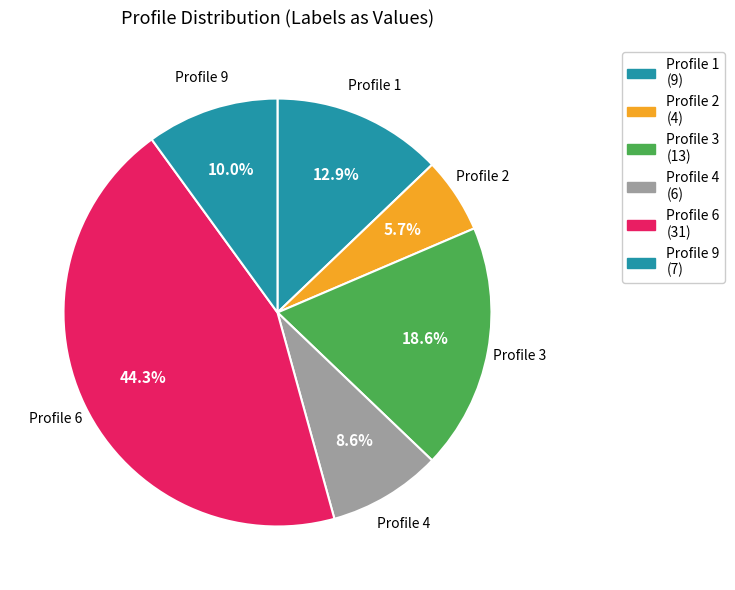

What is the ratio of the value at Profile 9 to the value at Profile 3?

0.5